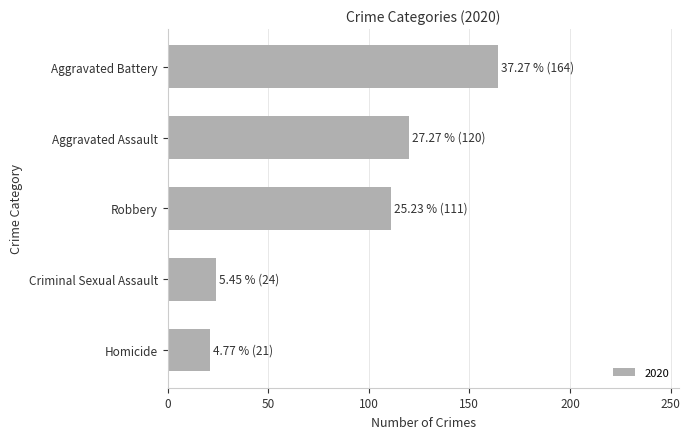

What is the ratio of the value at Aggravated Battery to the value at Criminal Sexual Assault?

6.8